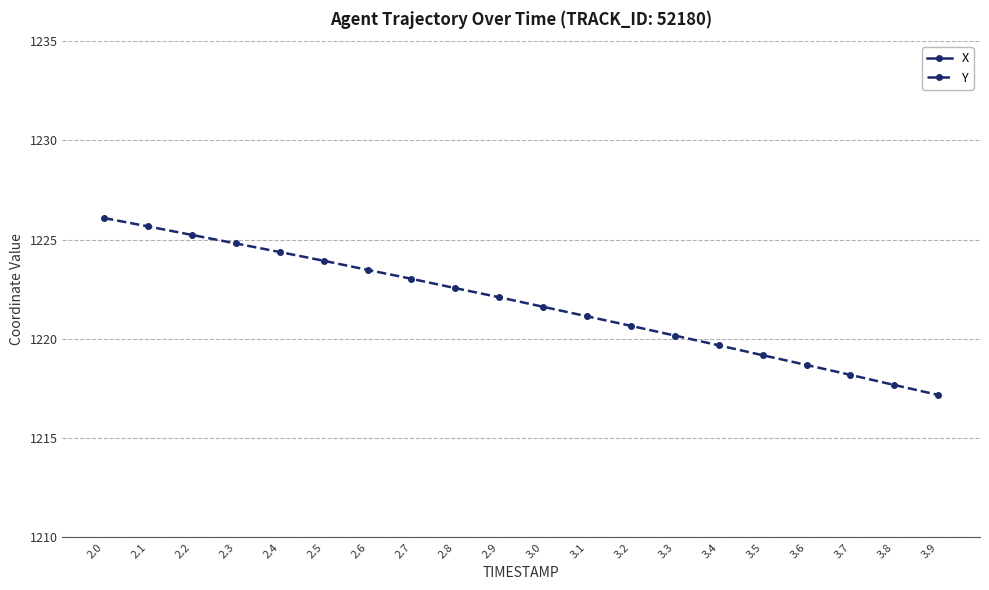

Is this an area chart (filled region under the line)?

No